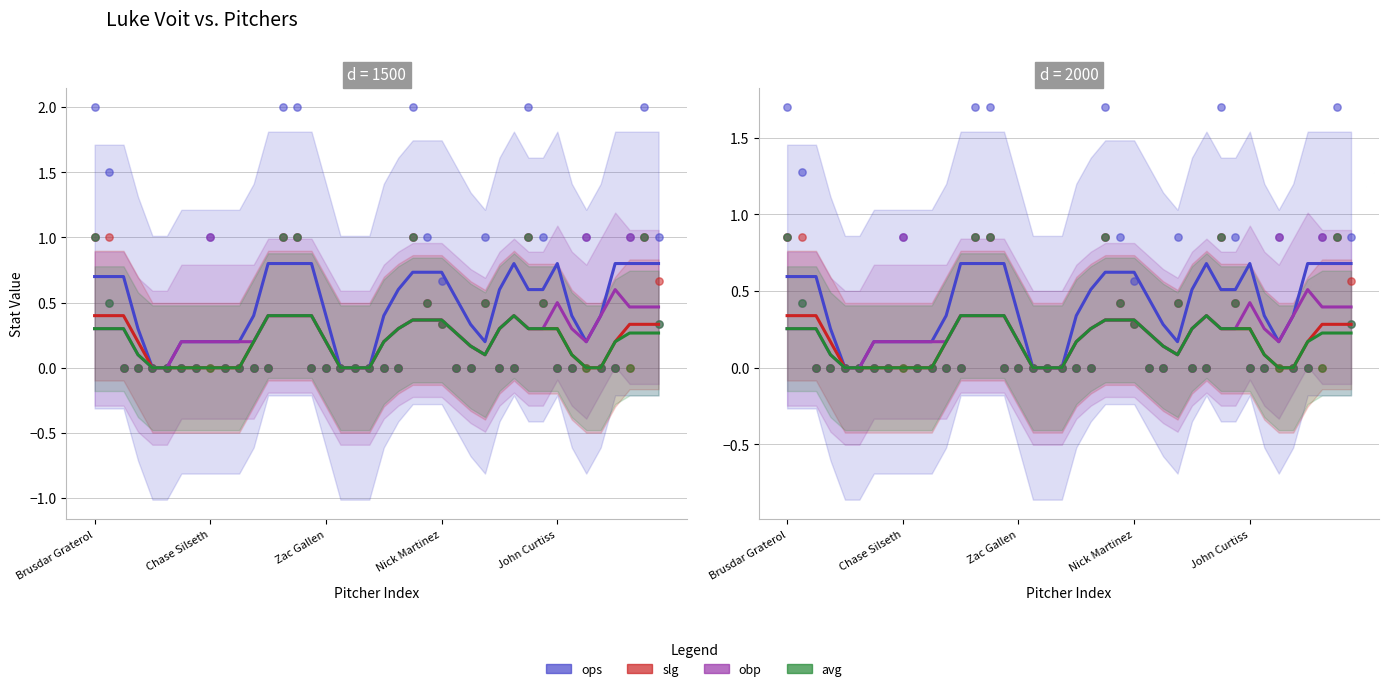

Which series has the widest spread of Y values?

ops